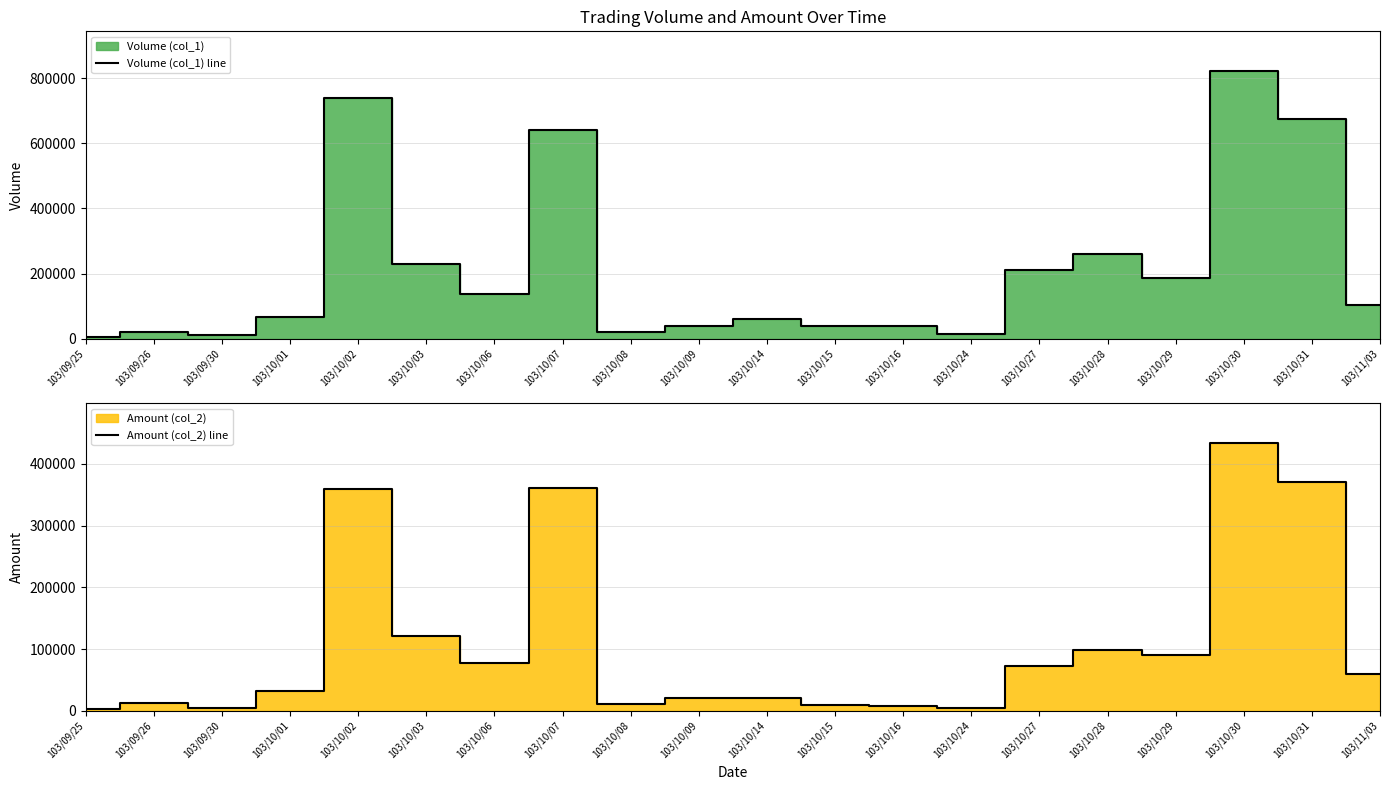

True or false: Amount (col_2) line has a value of 20500 at 103/10/09.

True